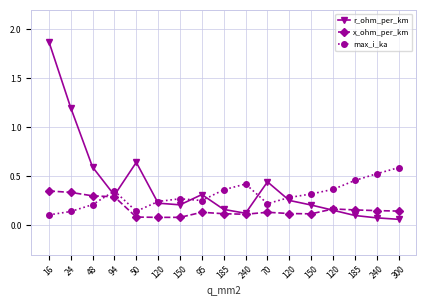

The value of x_ohm_per_km at 120 is 0.2. True or false?

True